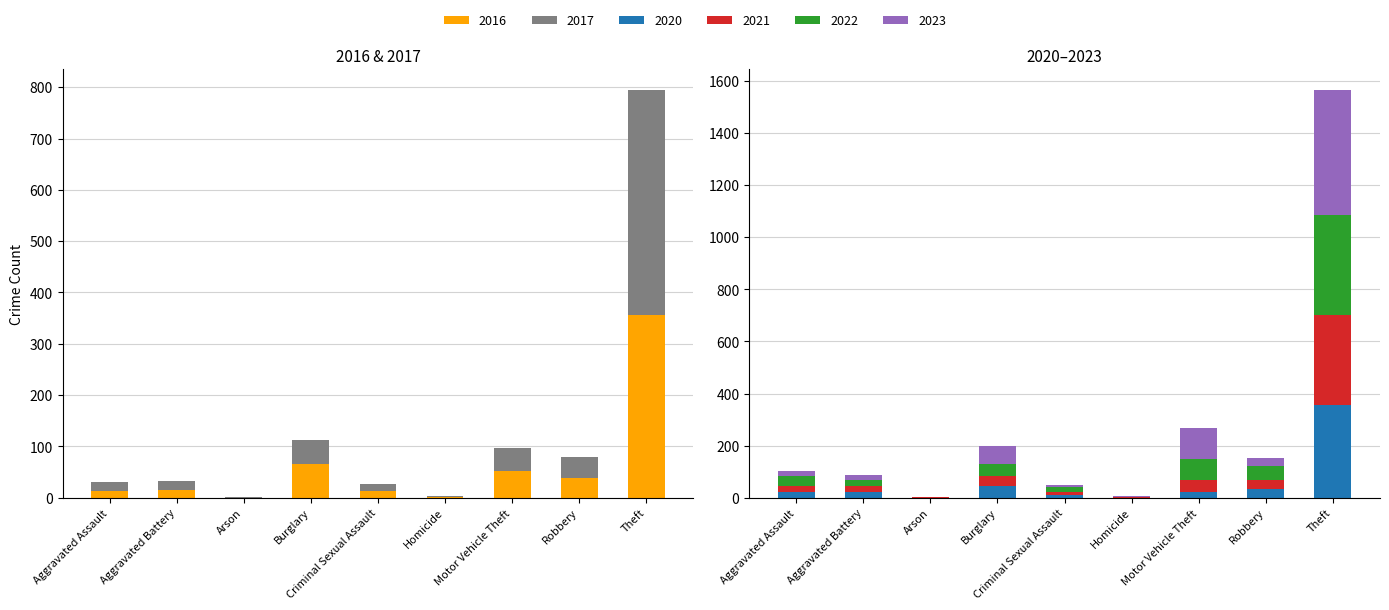

Where is 2022 nearest to the value 192?

Motor Vehicle Theft